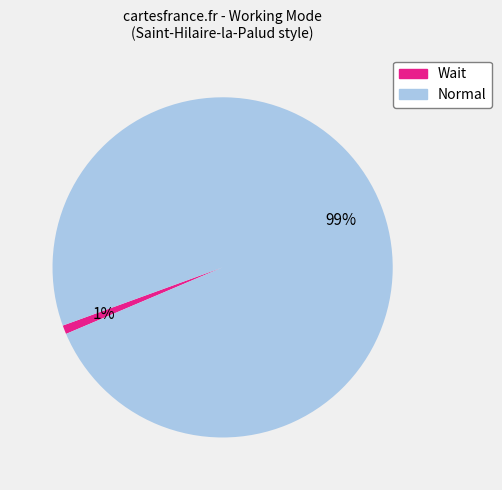

Which slice represents more than half of the pie?

Normal